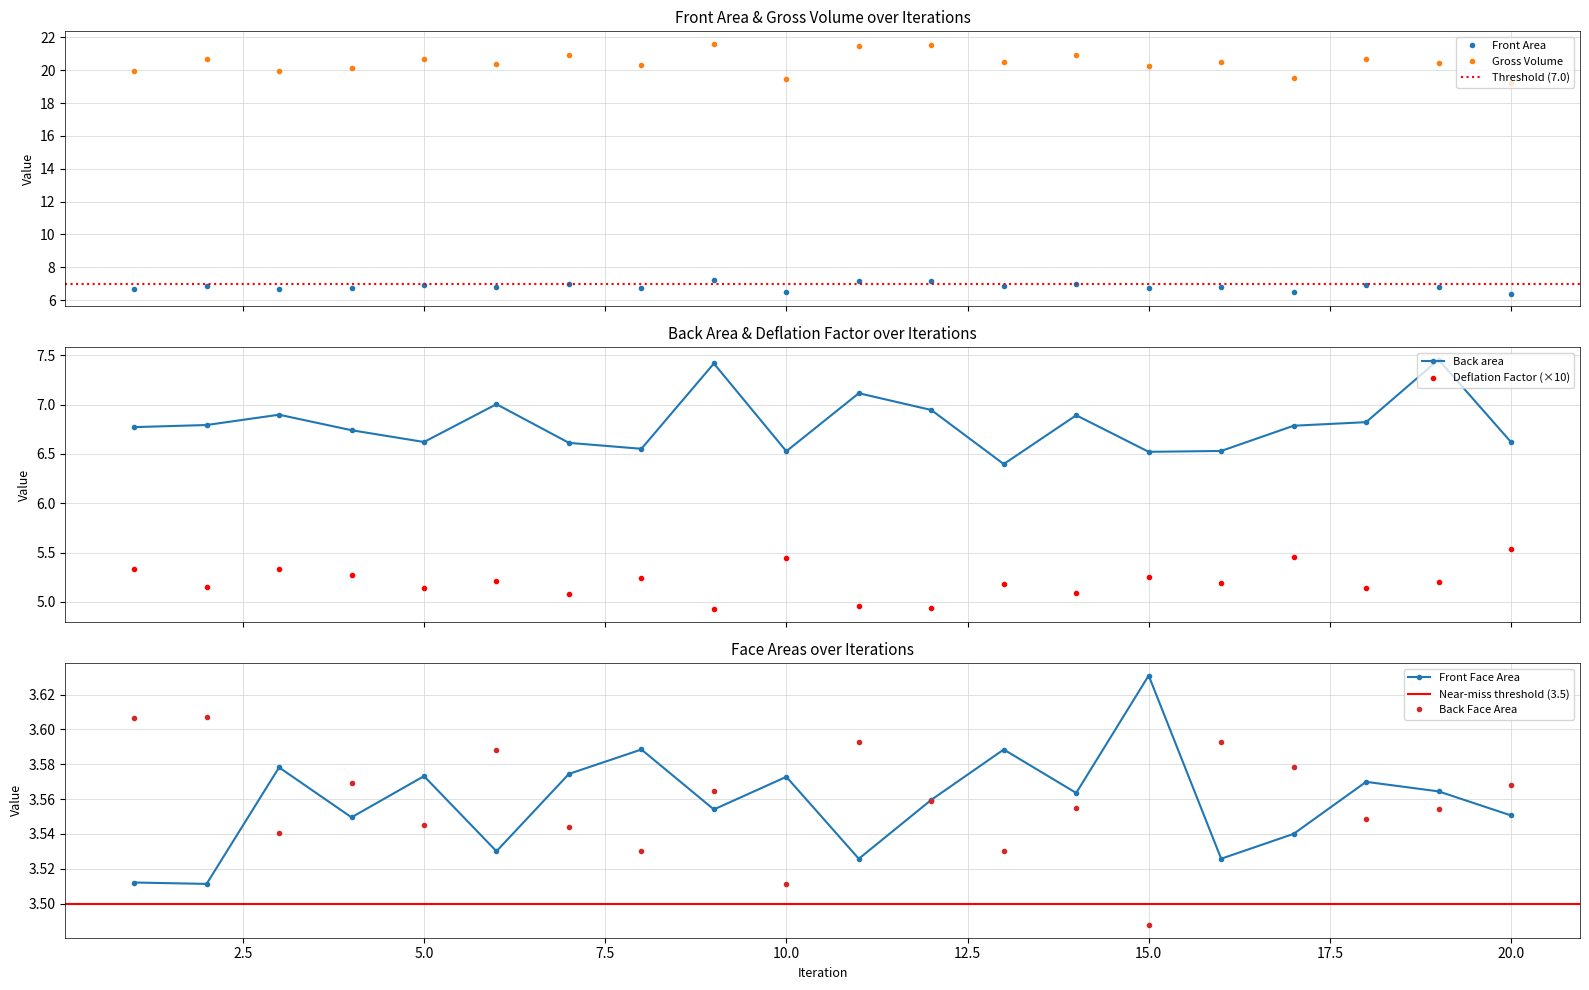

At which category is the sum across all series the highest?

9